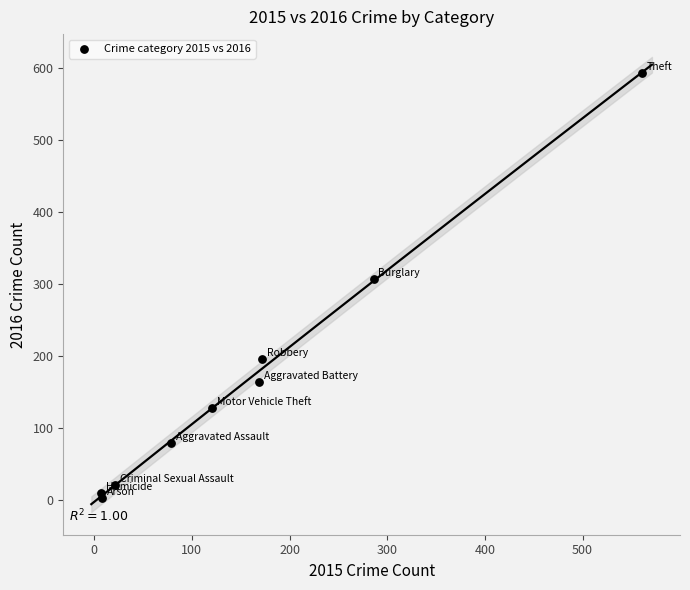

What is the average X value?

158